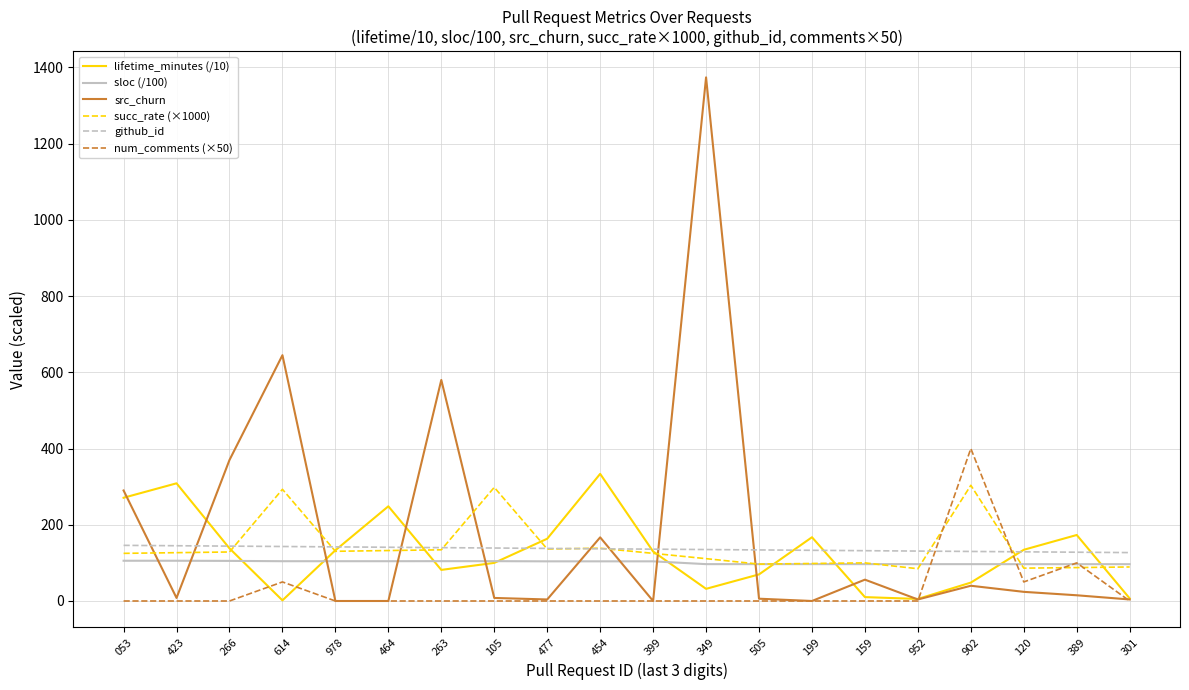

Is the value of sloc (/100) at 454 greater than the value of lifetime_minutes (/10) at 902?

Yes